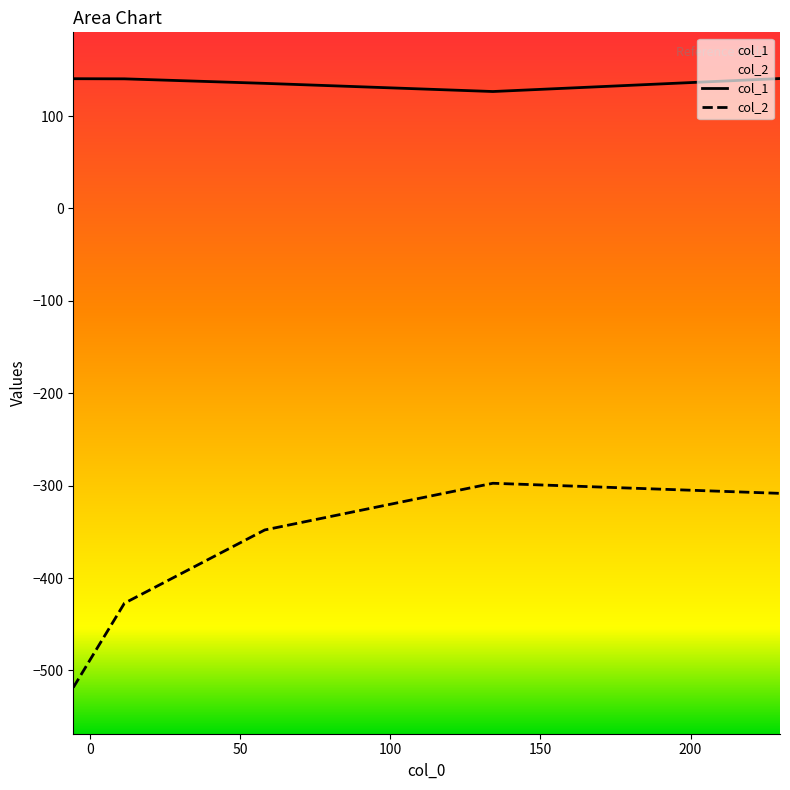

List the series in order of their overall mean, highest first.

col_1, col_2